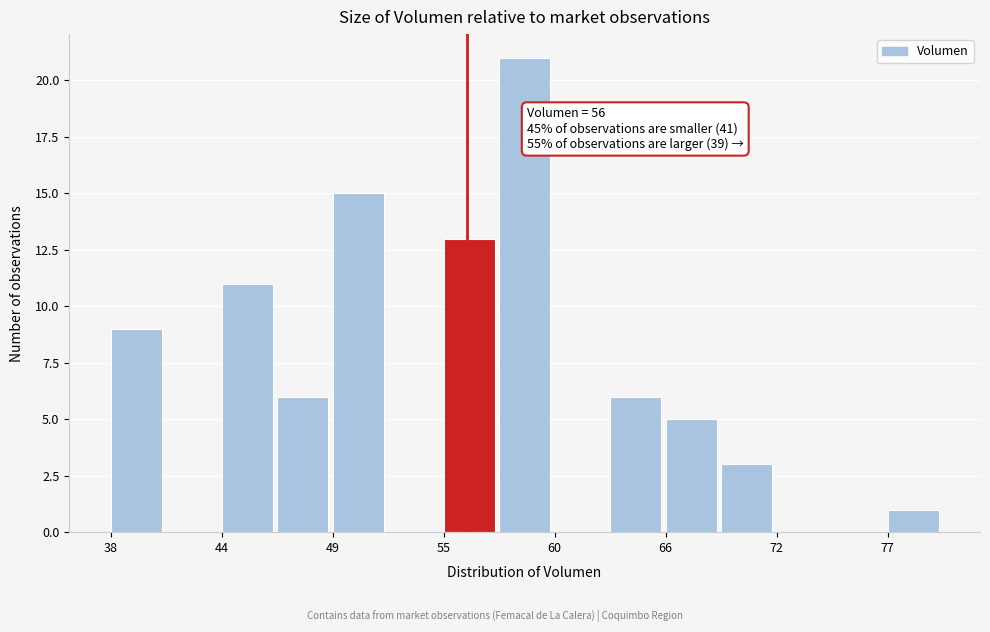

Around what value on the x-axis is the tallest bar? Give the approximate position of its centre, as read against the axis.

59